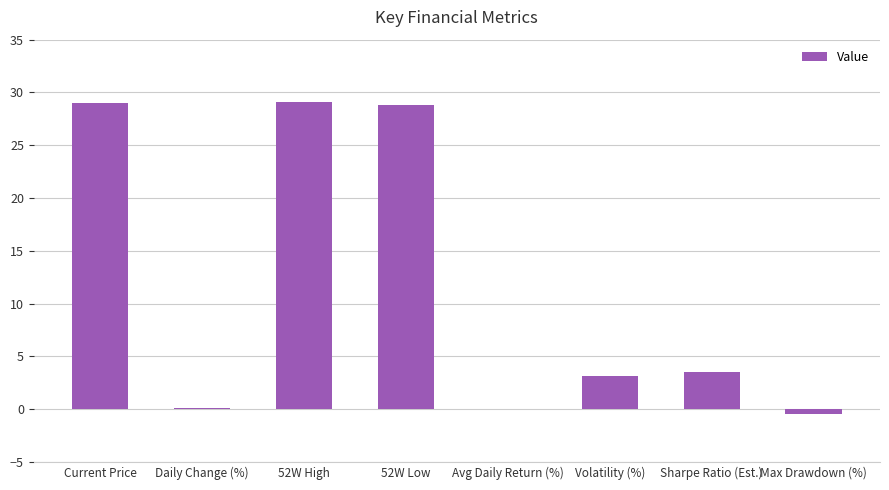

What is the maximum value shown in the chart?

29.1